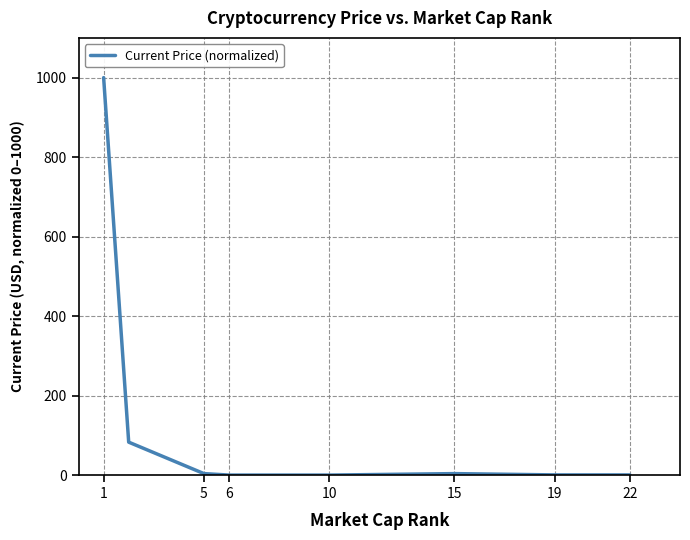

What is the greatest value displayed?

1000.0